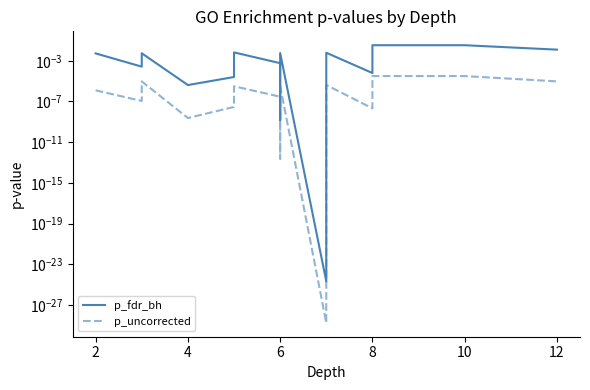

At how many categories does at least one series exceed 0?

16